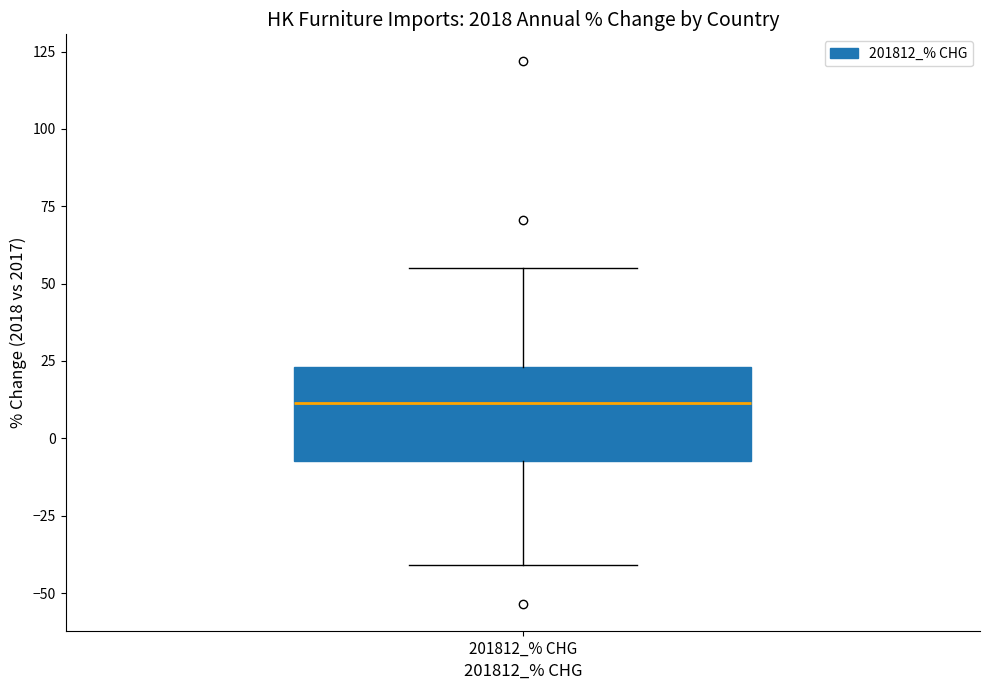

Transcribe this box plot: give where the median line is, the range the box spans, and where the two whiskers end, as read against the y-axis. The values are not printed on the chart, so give them approximately, as read against the axis.

median 10, box -5 to 25, whiskers -40 to 55